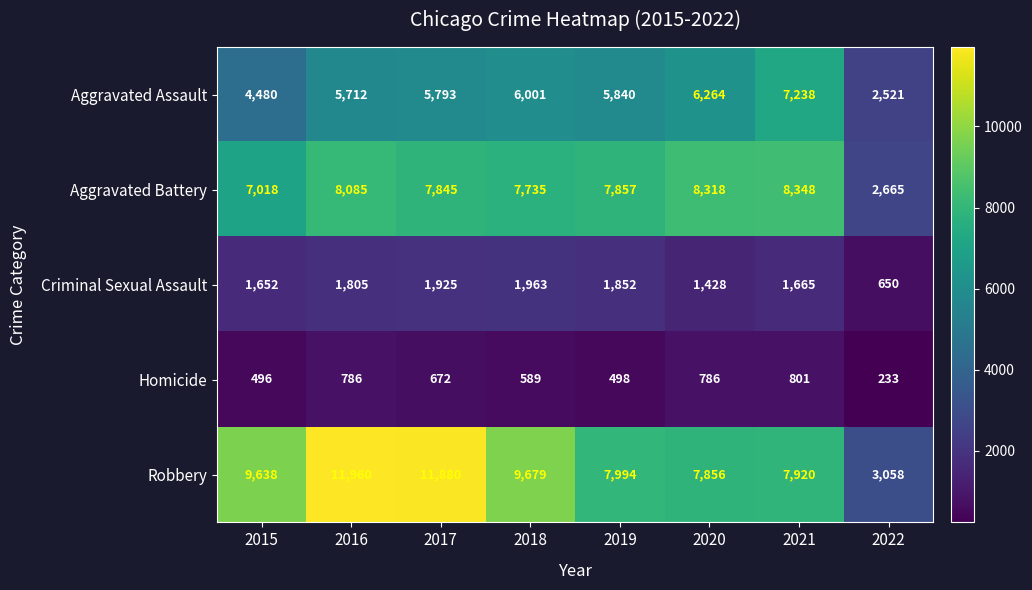

At which label does Aggravated Battery first exceed 7857?

2016